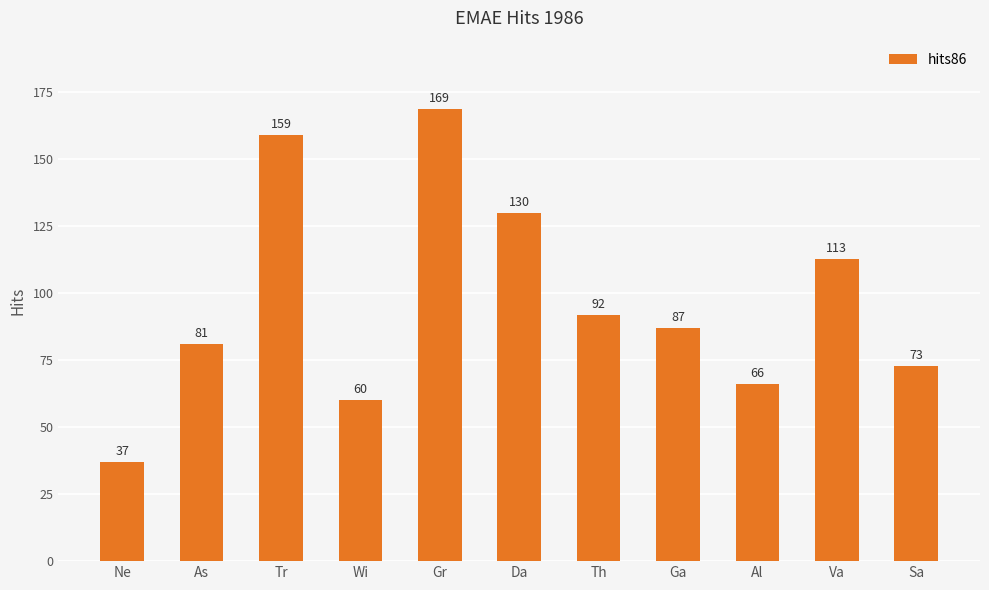

How many values are below 87?

5